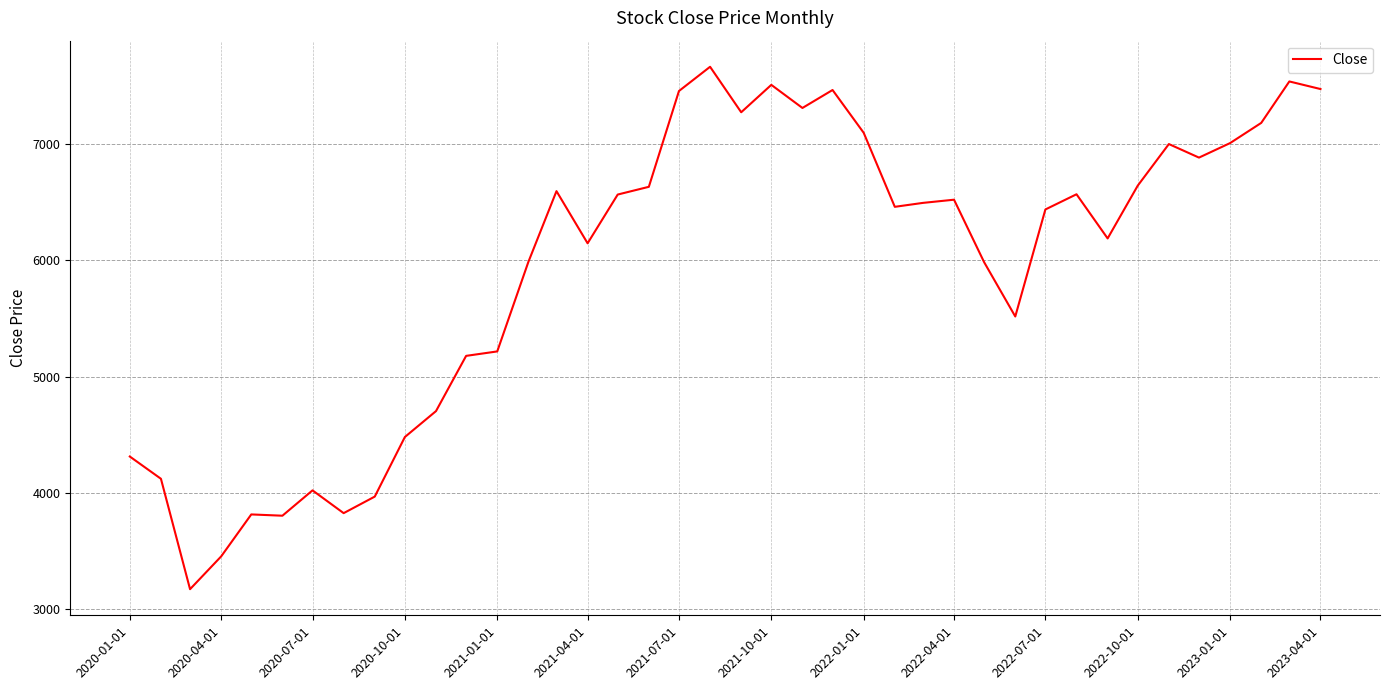

What is the greatest value displayed?

7669.2